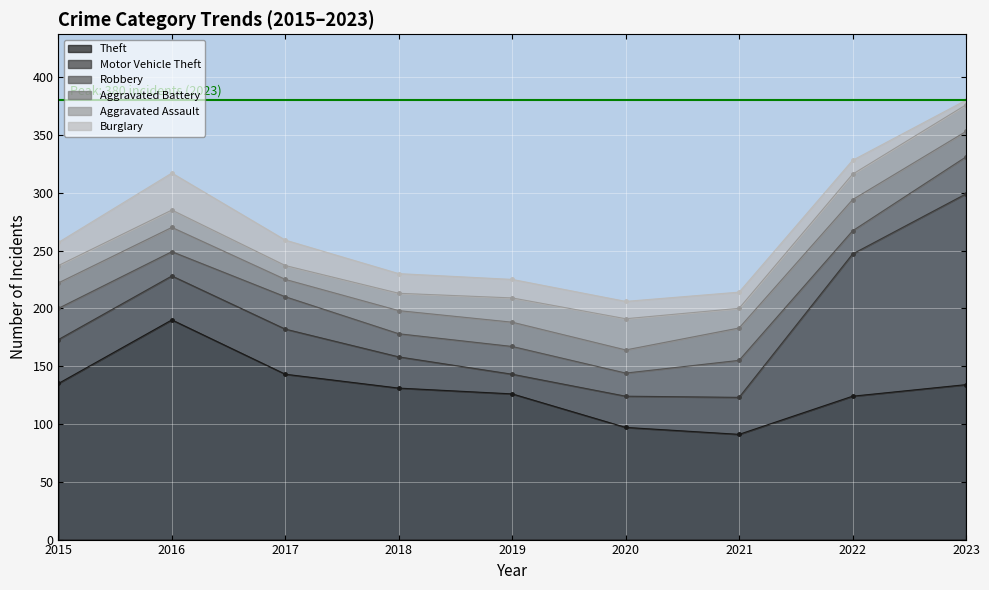

What is the average value of the Theft series?

130